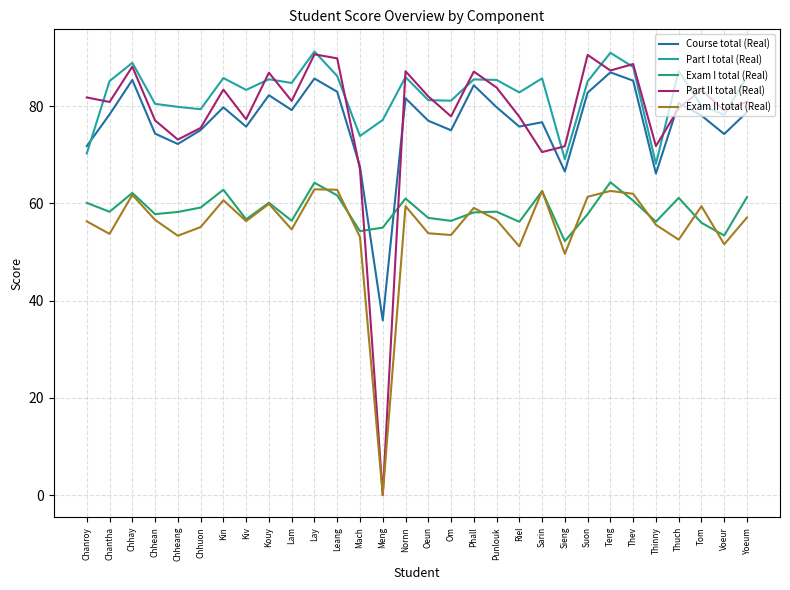

Which series has the largest total across all categories?

Part I total (Real)